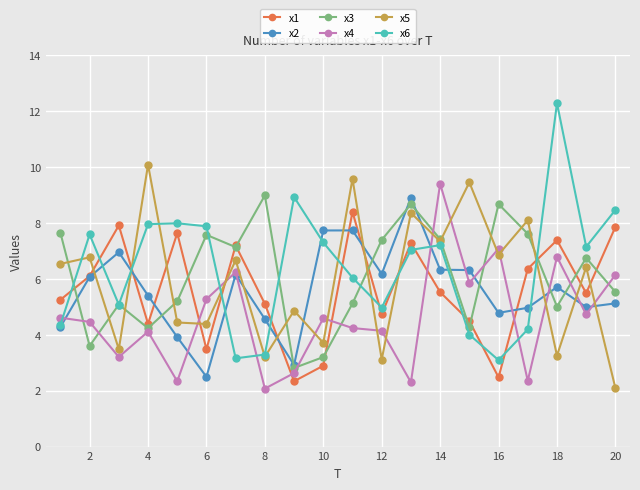

What is the value of the x1 point at the 1st from the left?

5.2